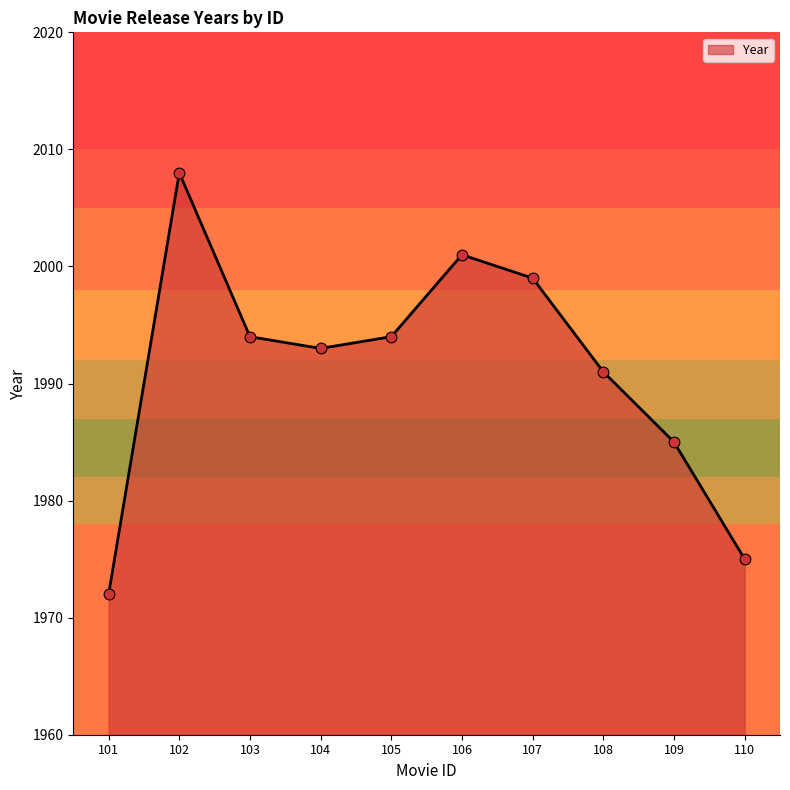

What is the change in value from 105 to 109?

-9